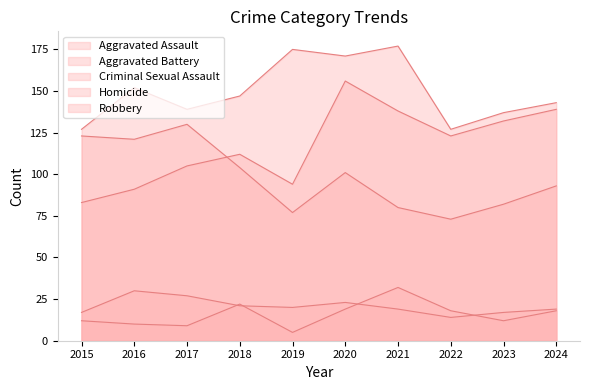

True or false: Homicide and Aggravated Battery intersect in this chart.

False